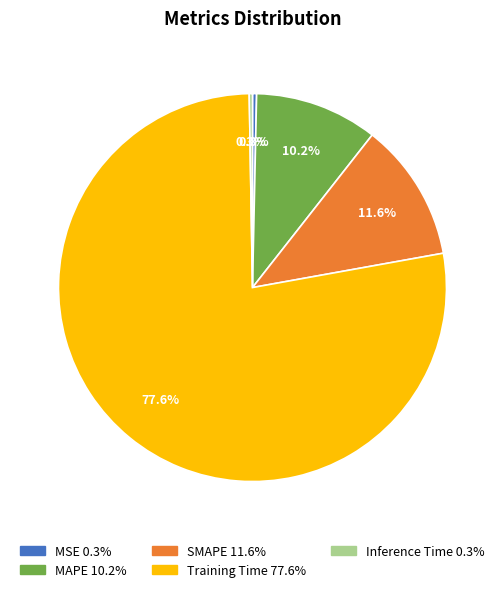

What is the largest slice in the pie chart?

Training Time